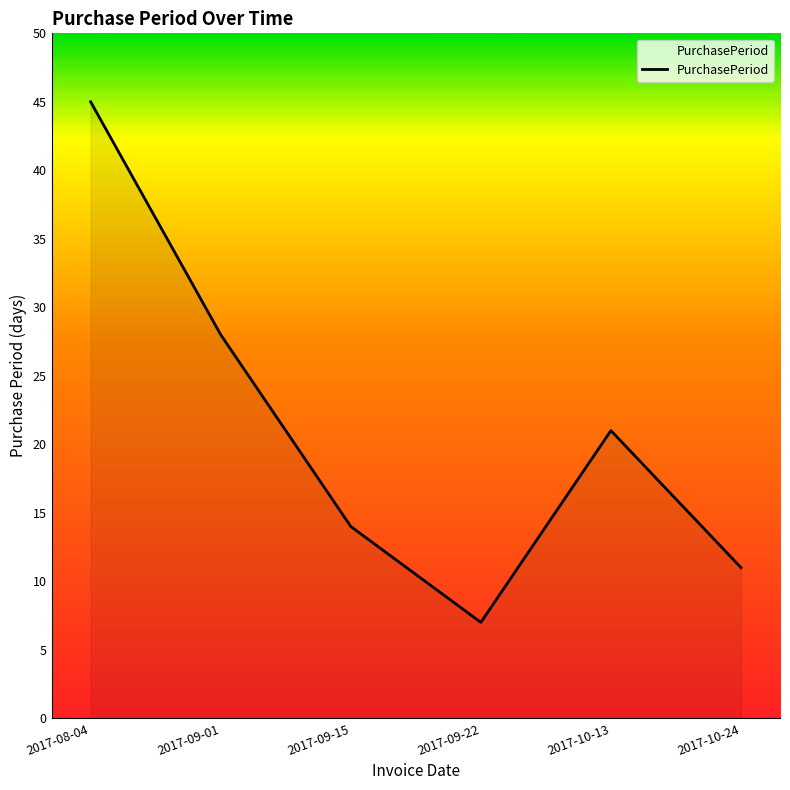

Which category has the lowest value across all series?

2017-09-22